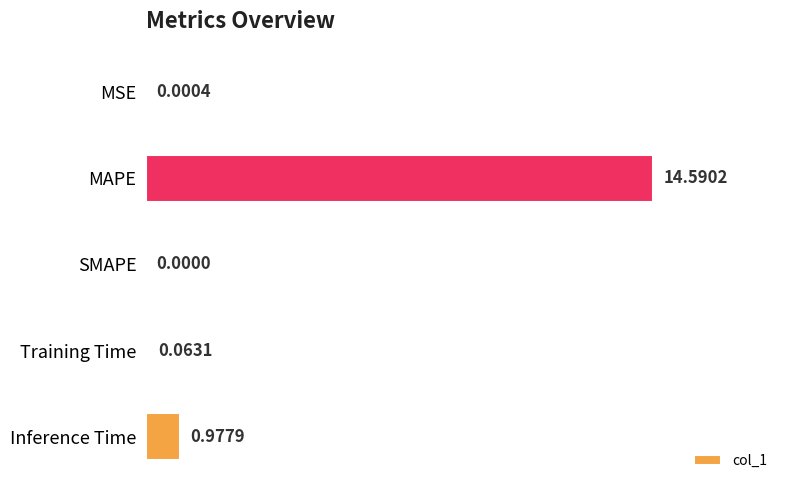

What is the change in value from MAPE to Training Time?

-14.5